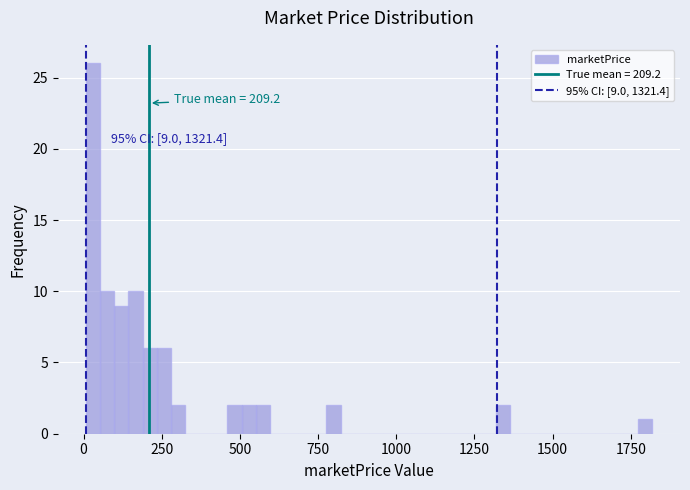

Around what value on the x-axis is the tallest bar? Give the approximate position of its centre, as read against the axis.

50